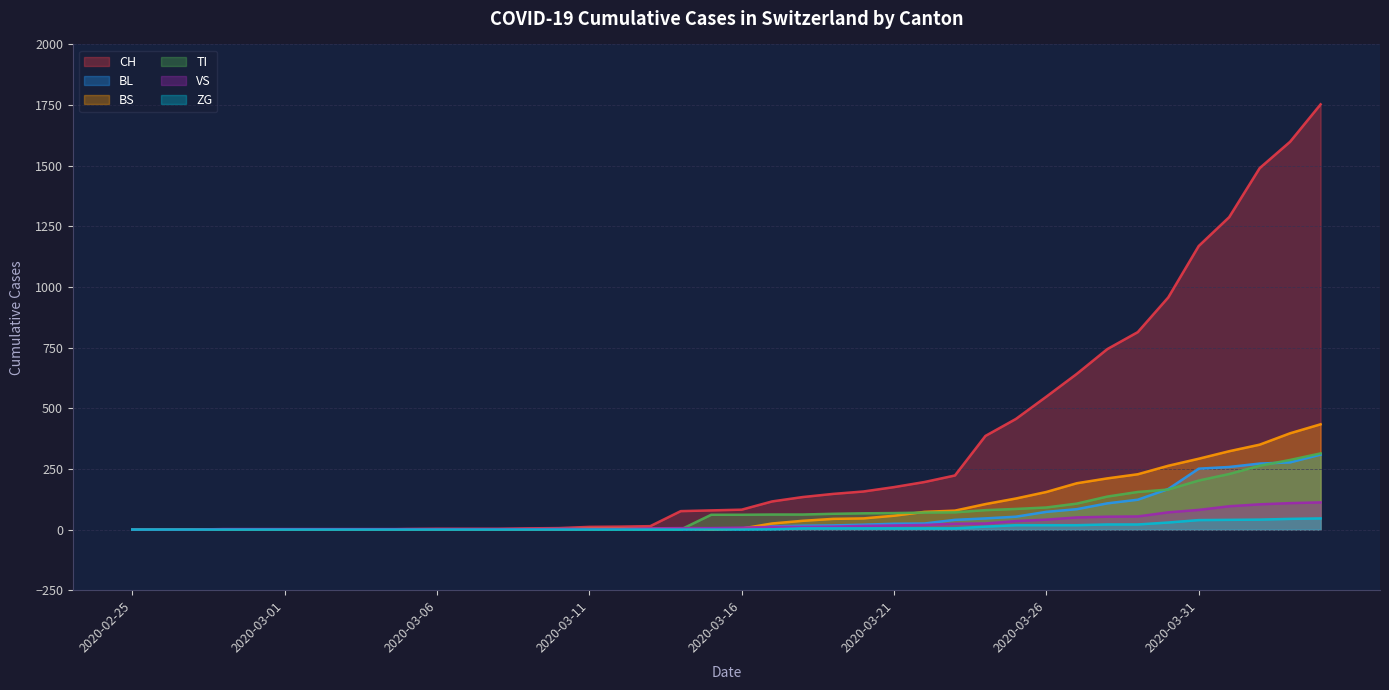

What is the average value of the TI series?

68